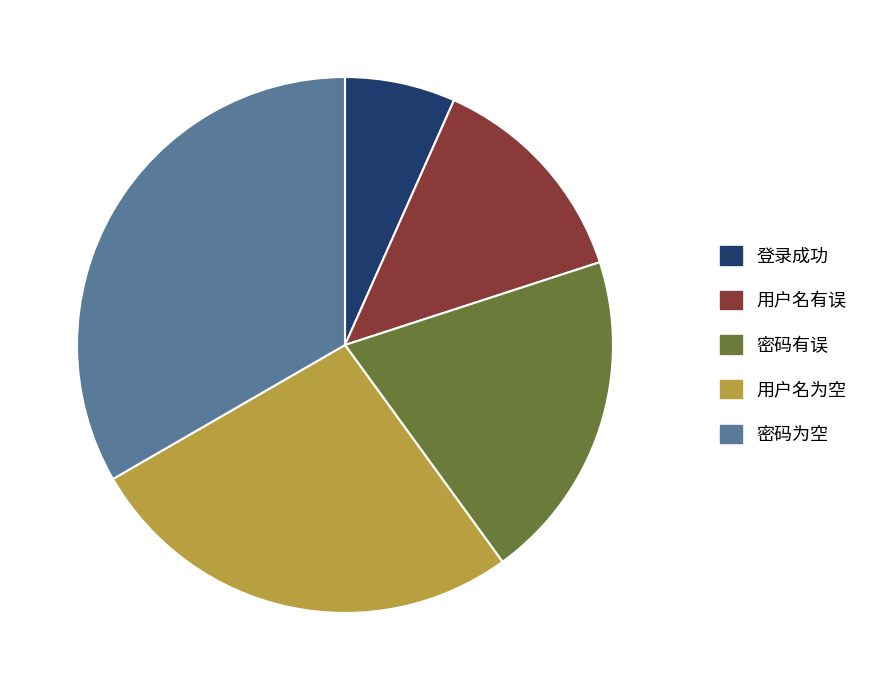

The 用户名为空 slice represents 34% of the pie. True or false?

False